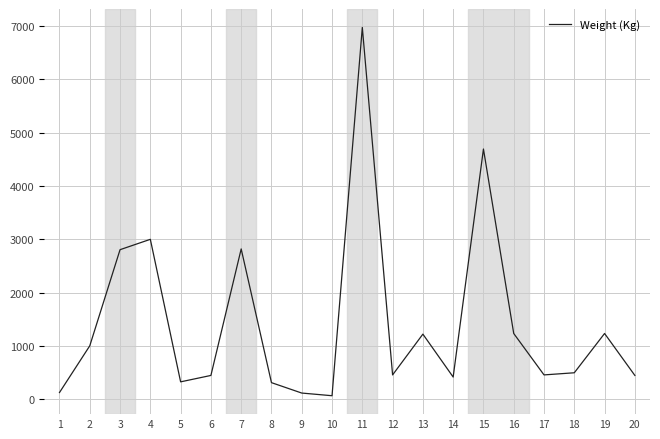

Which category has the highest value across all series?

11